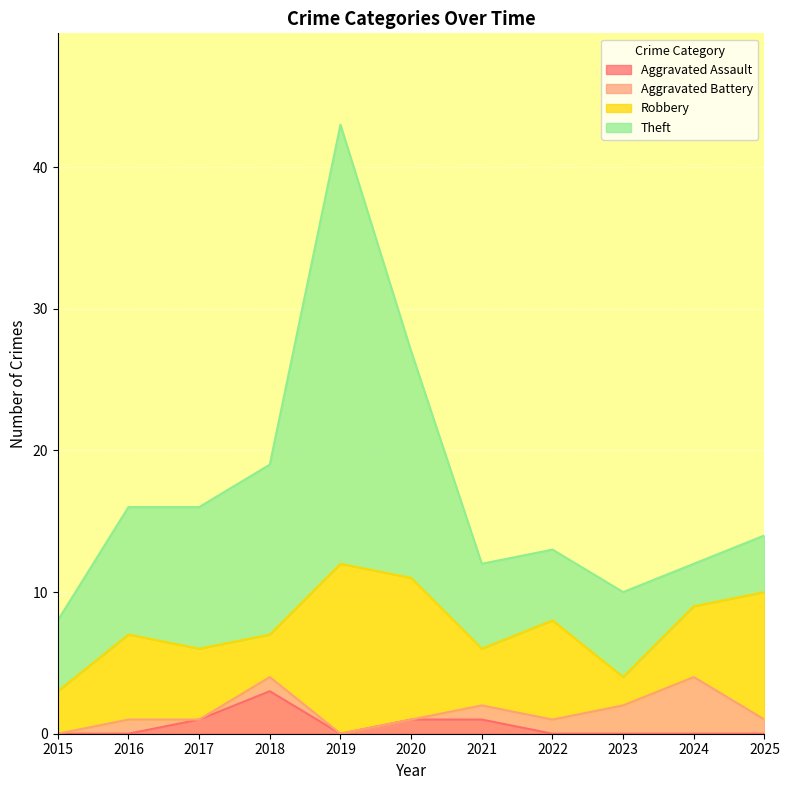

In Aggravated Assault, how many points are lower than both neighbors (excluding endpoints)?

1